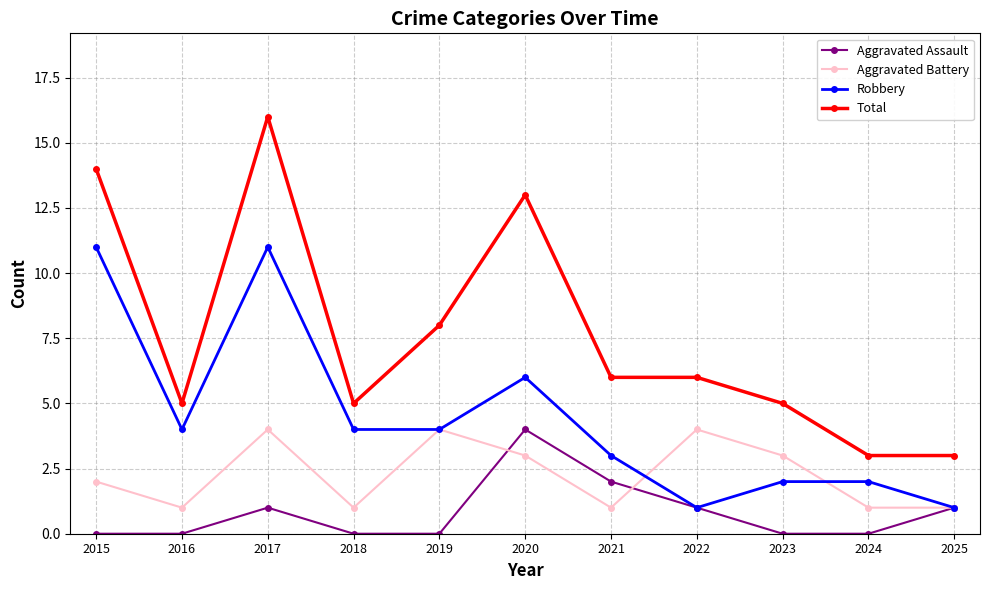

What is the difference between the highest and lowest values at 2017?

15